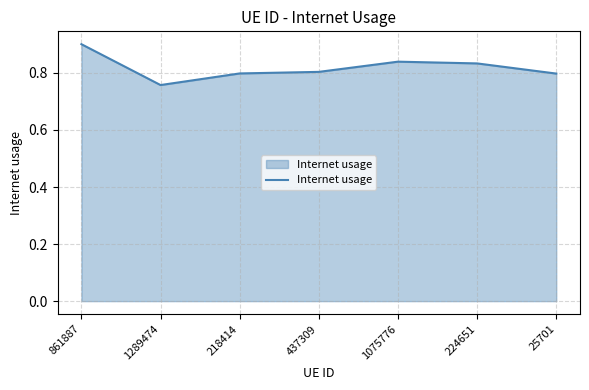

Count the values in the range 0 to 1.

7